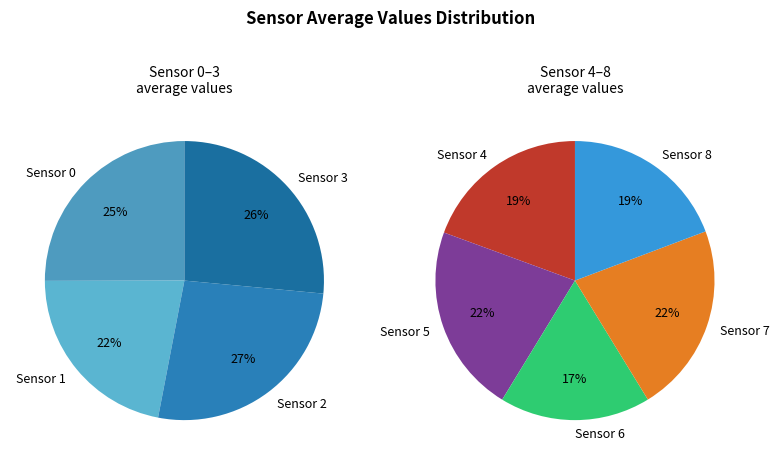

Does any single category account for the majority?

No